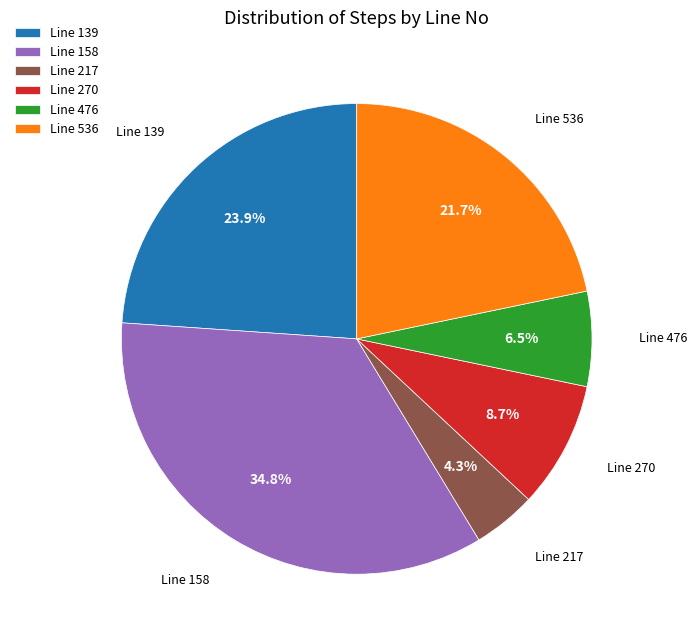

Which slice is the largest?

Line 158